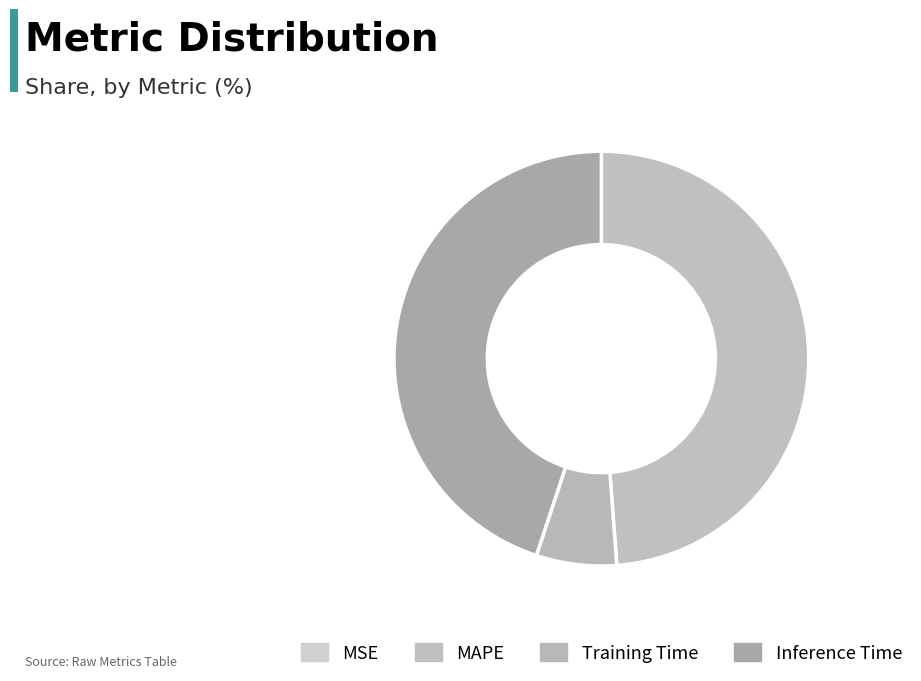

Which category has the biggest portion of the pie?

MAPE